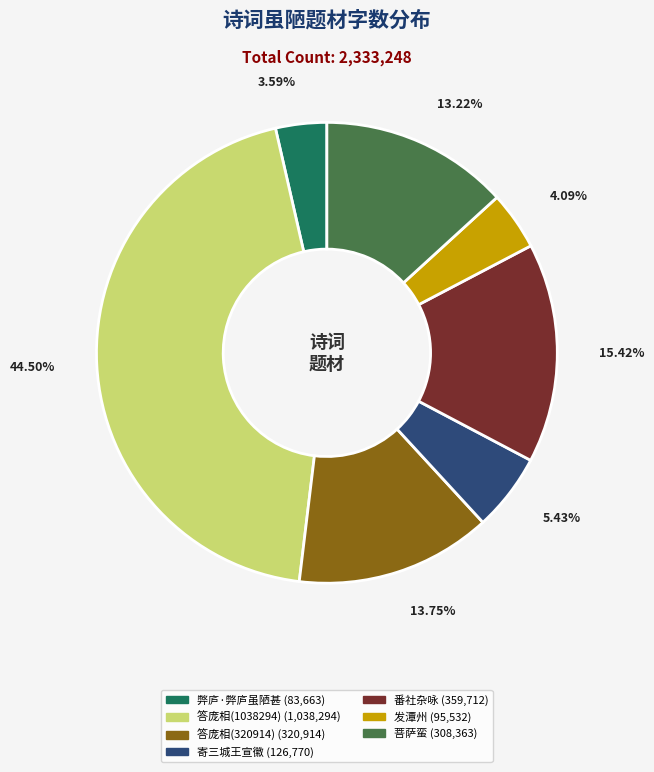

Is there a majority slice in this chart?

No